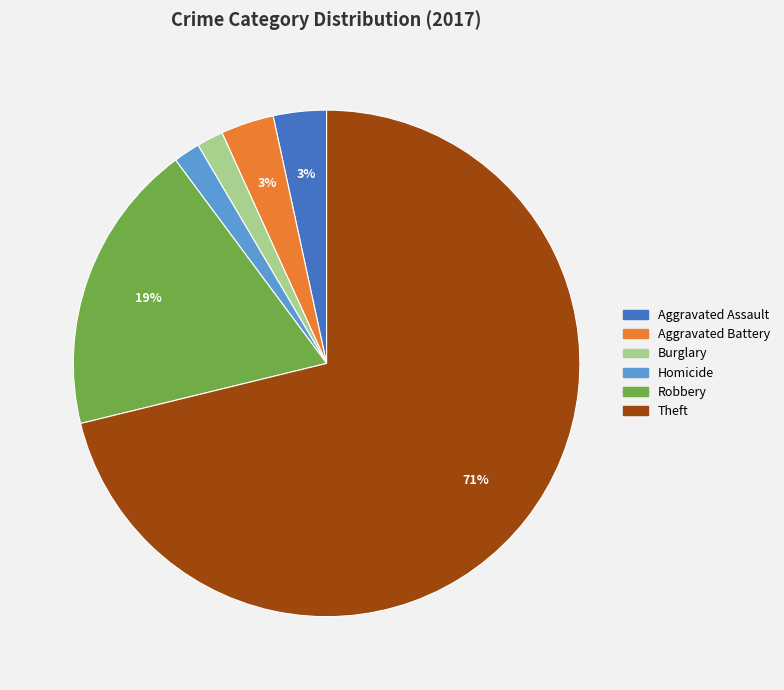

Is there a majority slice in this chart?

Yes